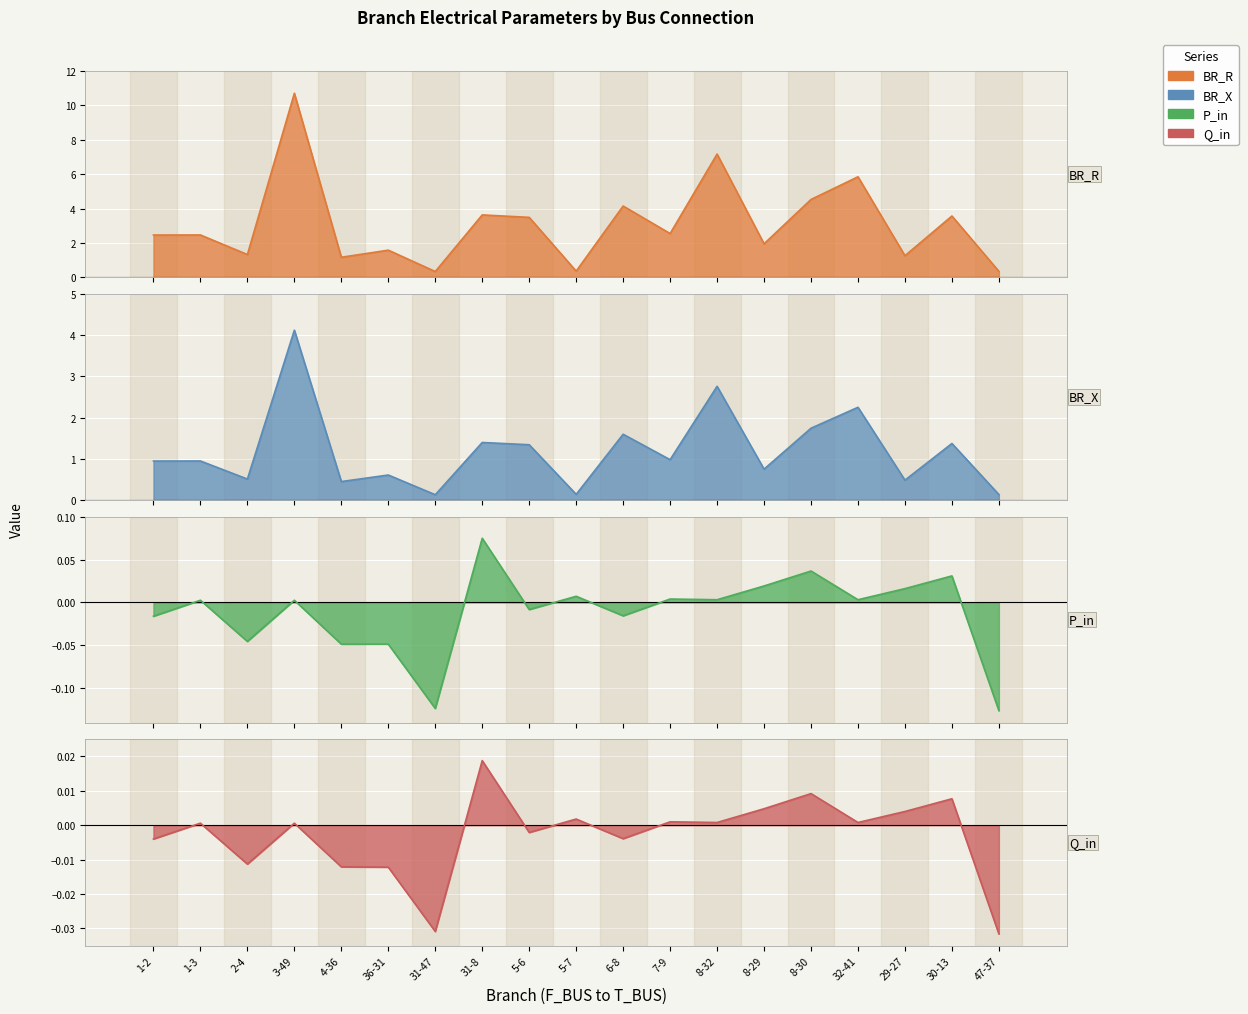

True or false: BR_R and P_in intersect in this chart.

False